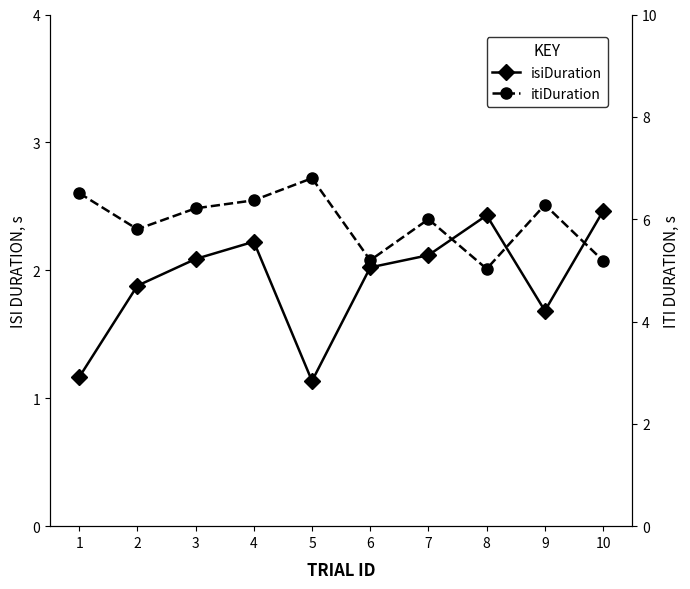

How many data points in itiDuration are above 6?

5